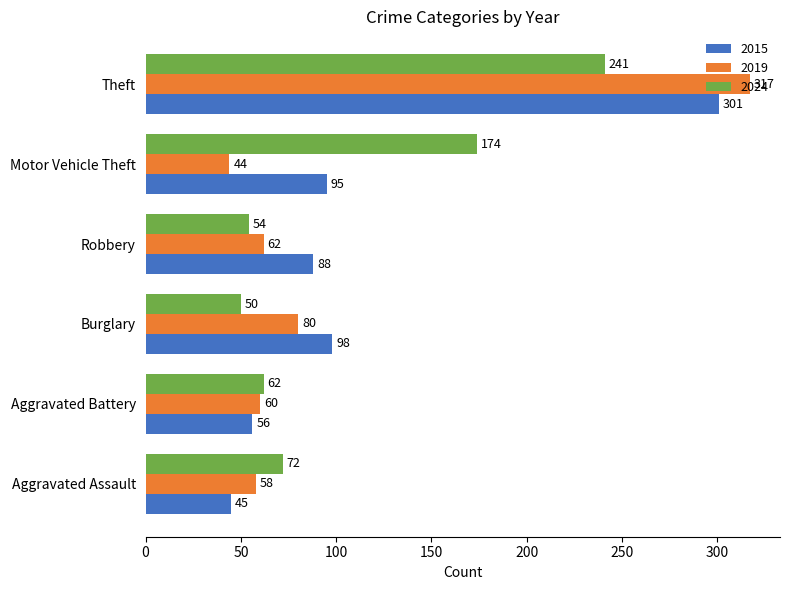

The value of 2024 at Burglary is 30. True or false?

False